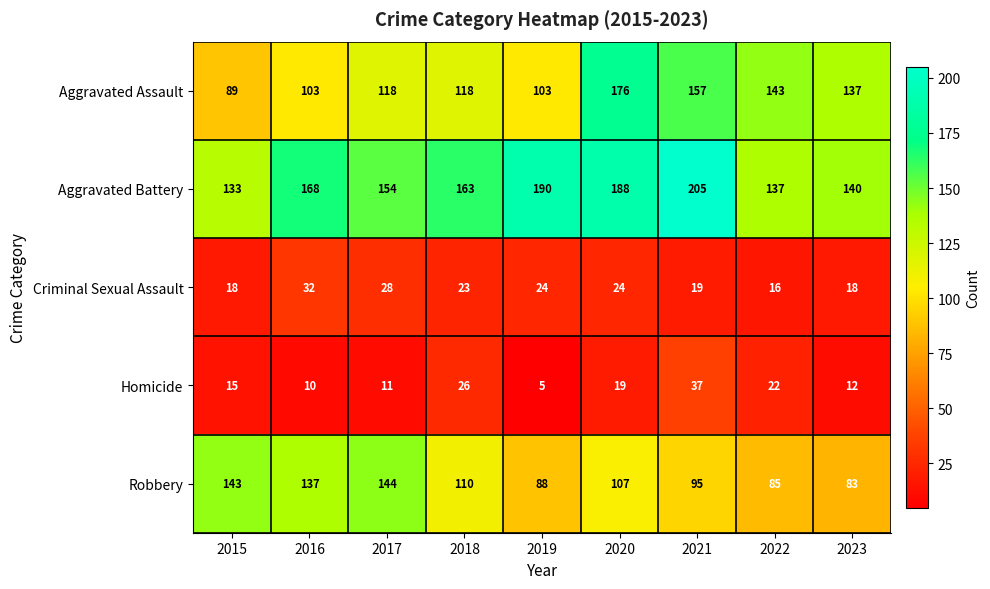

What is the greatest value displayed?

205